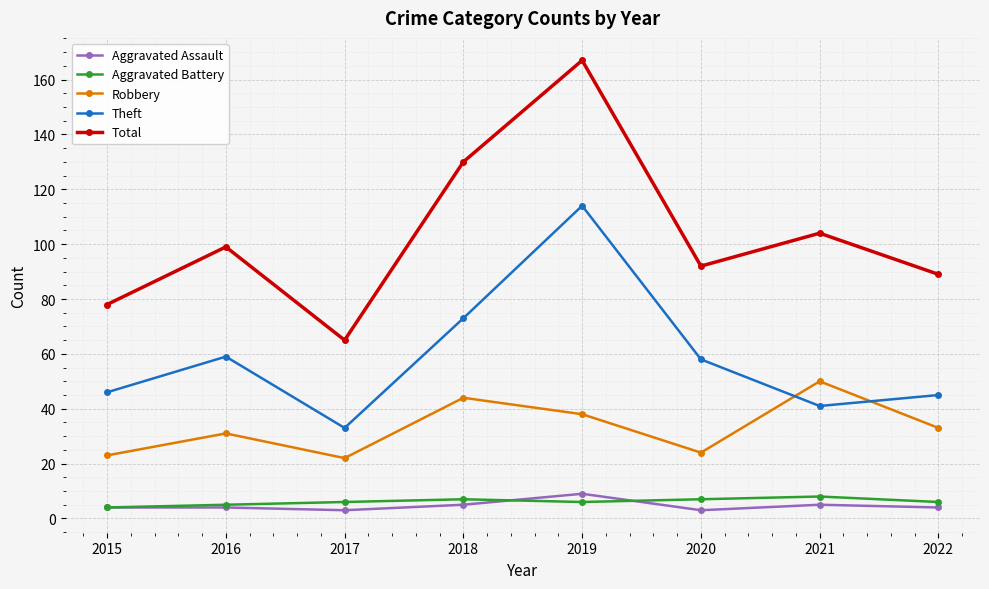

The value of Theft at 2019 is 33. True or false?

False